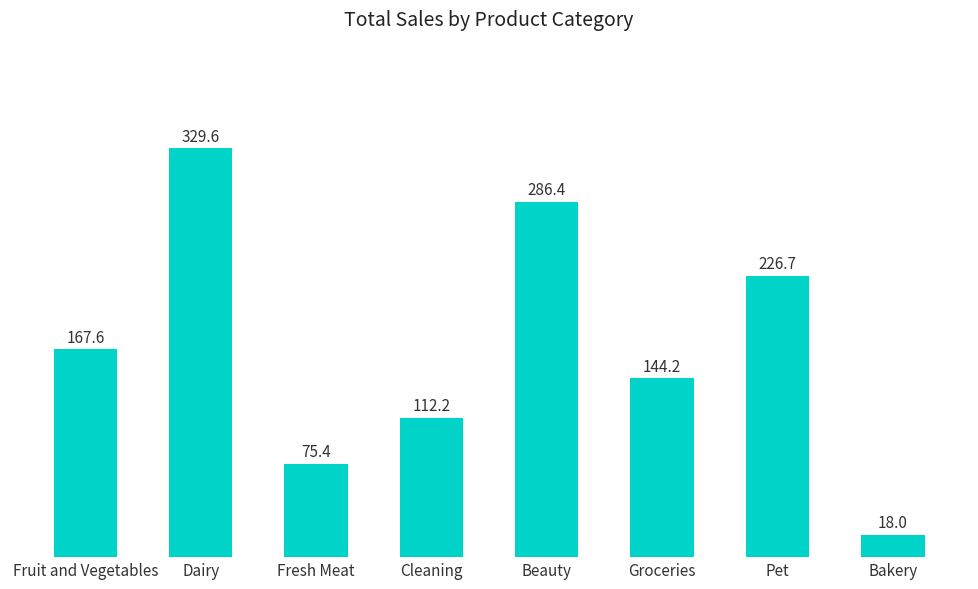

What is the ratio of the value at Groceries to the value at Dairy?

0.4